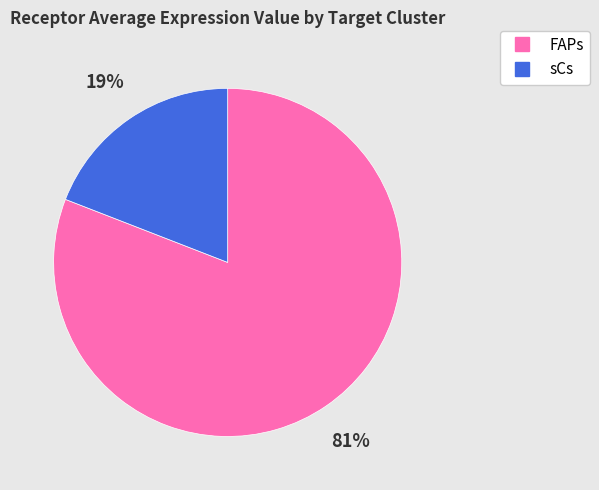

Is the sum of FAPs and sCs greater than half?

Yes